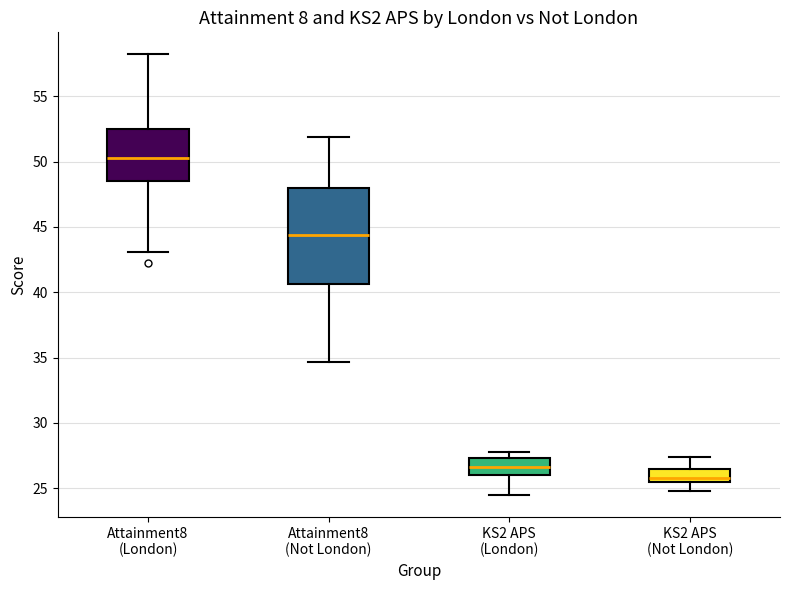

Where does the lower whisker of the box for Attainment8 (Not London) end on the y-axis? The values are not printed on the chart, so give them approximately, as read against the axis.

34.5